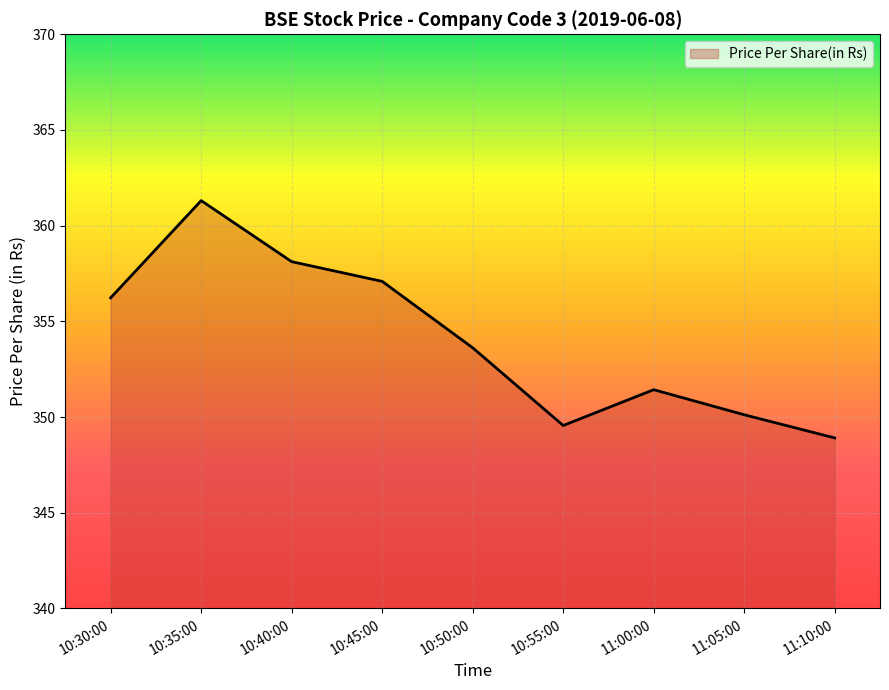

What is the sum of all values?

3186.4